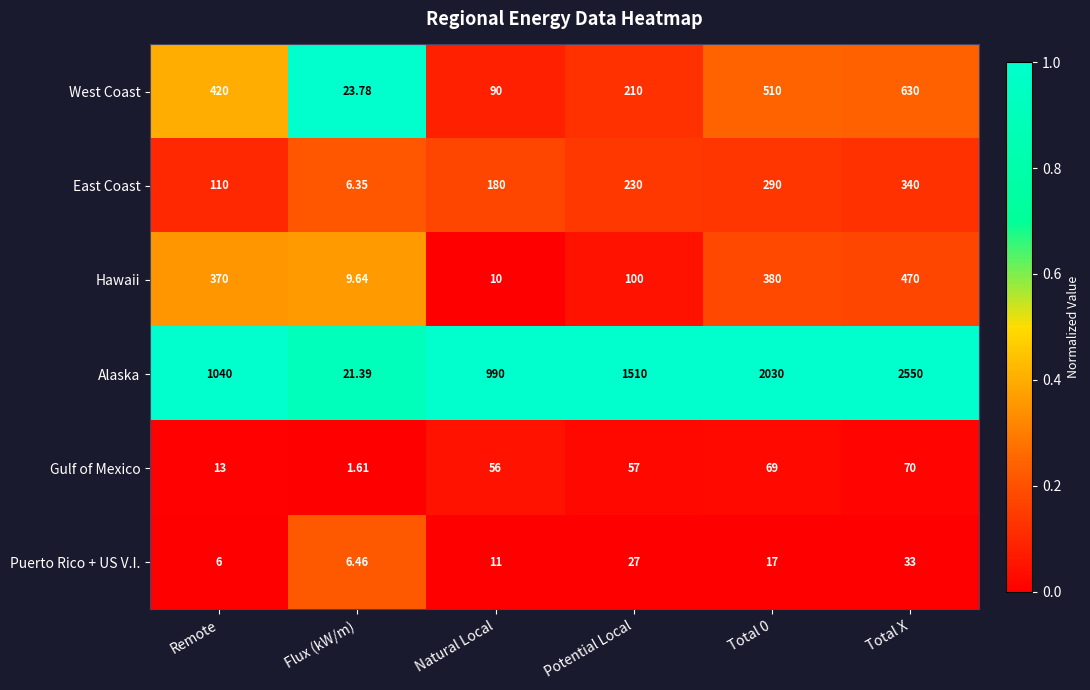

Is the value of Gulf of Mexico at Flux (kW/m) greater than the value of East Coast at Flux (kW/m)?

No